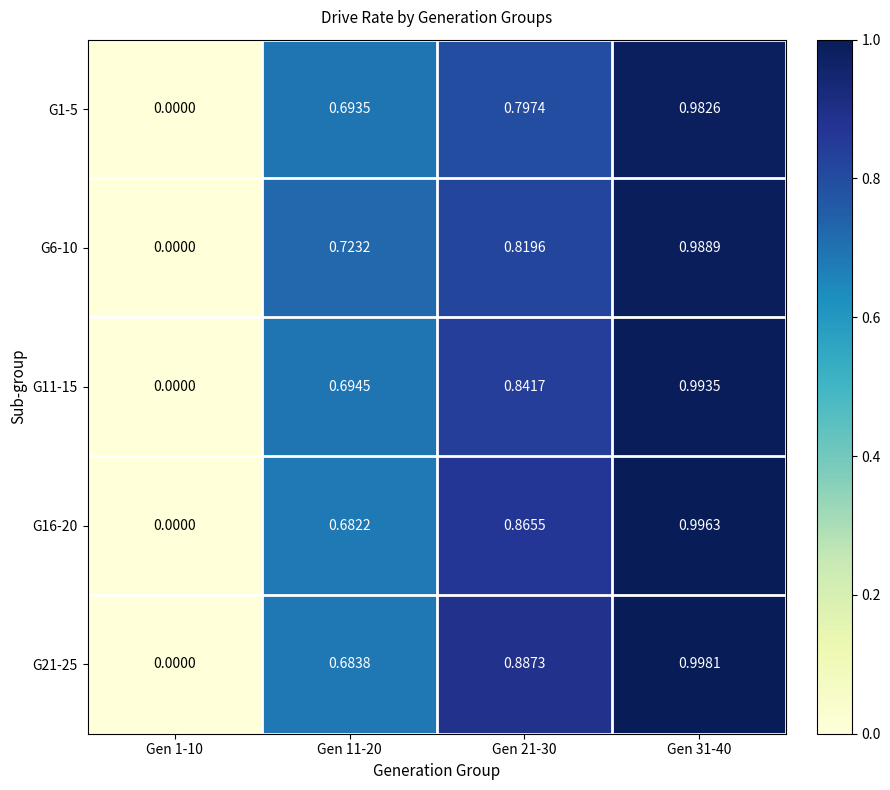

Is the value of G11-15 at Gen 31-40 greater than the value of G1-5 at Gen 31-40?

Yes